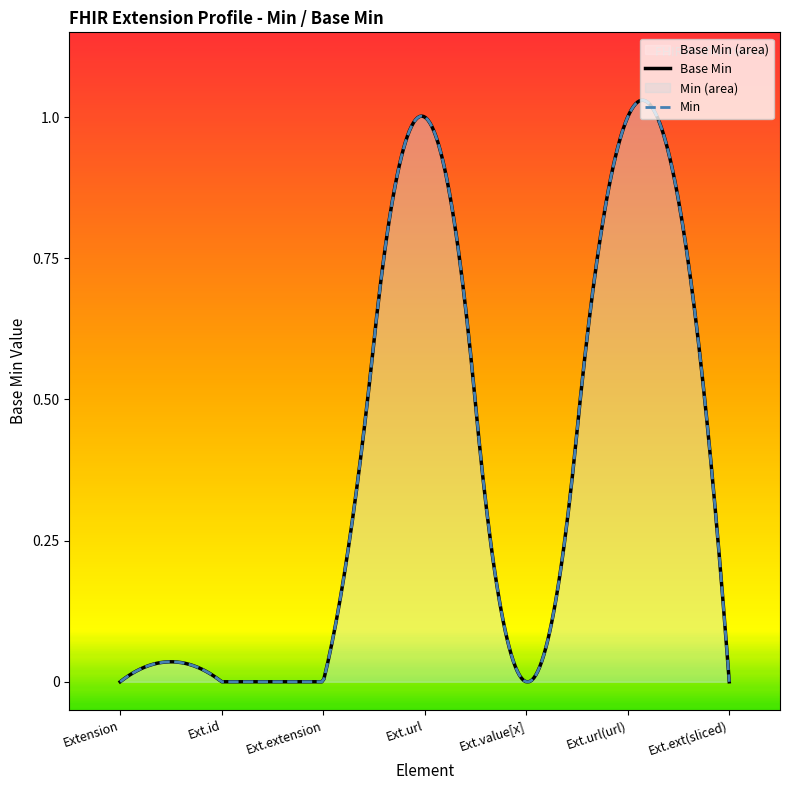

The chart shows a value of 0 at Extension.value[x]. True or false?

True